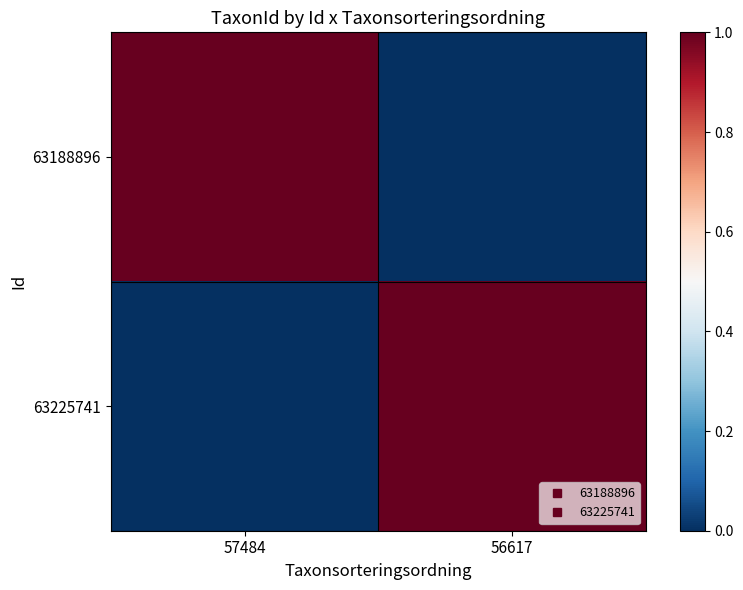

Count the number of data series in this chart.

2